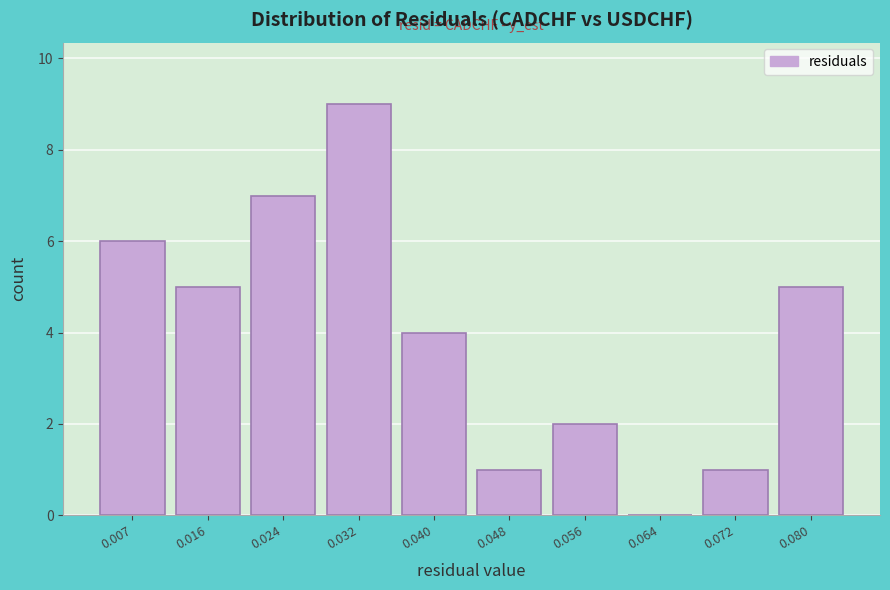

What is the height of the bar covering 0.011 to 0.020 on the x-axis? Neither the bar edges nor the heights are printed on the chart, so give them approximately, as read against the axes.

5